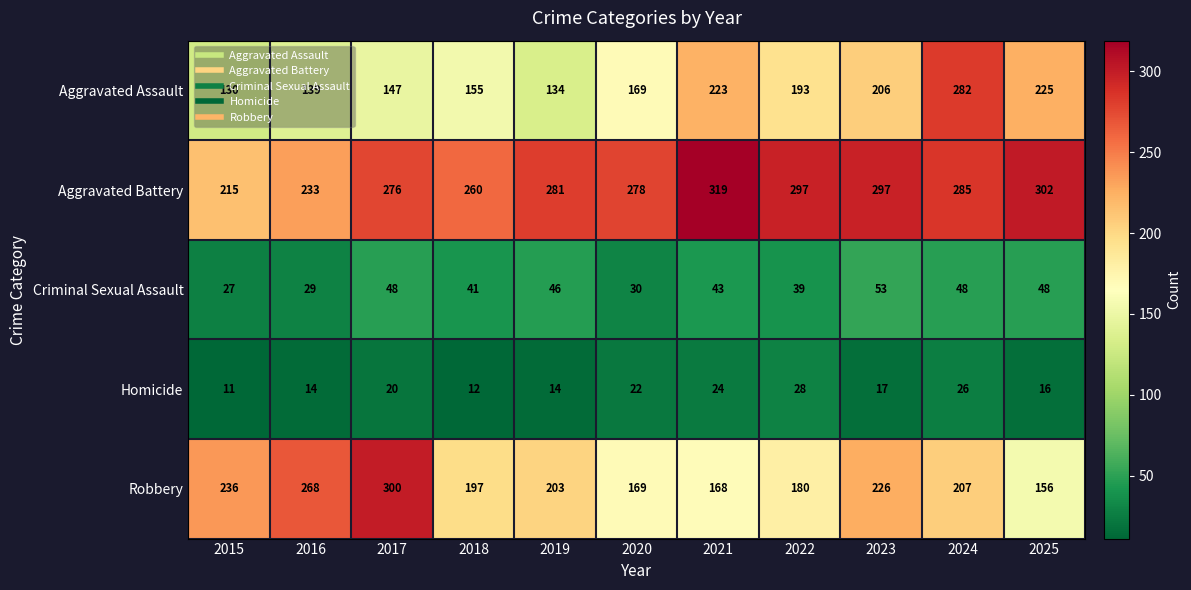

What value does the Aggravated Battery series have at 2021, to the nearest 10?

320